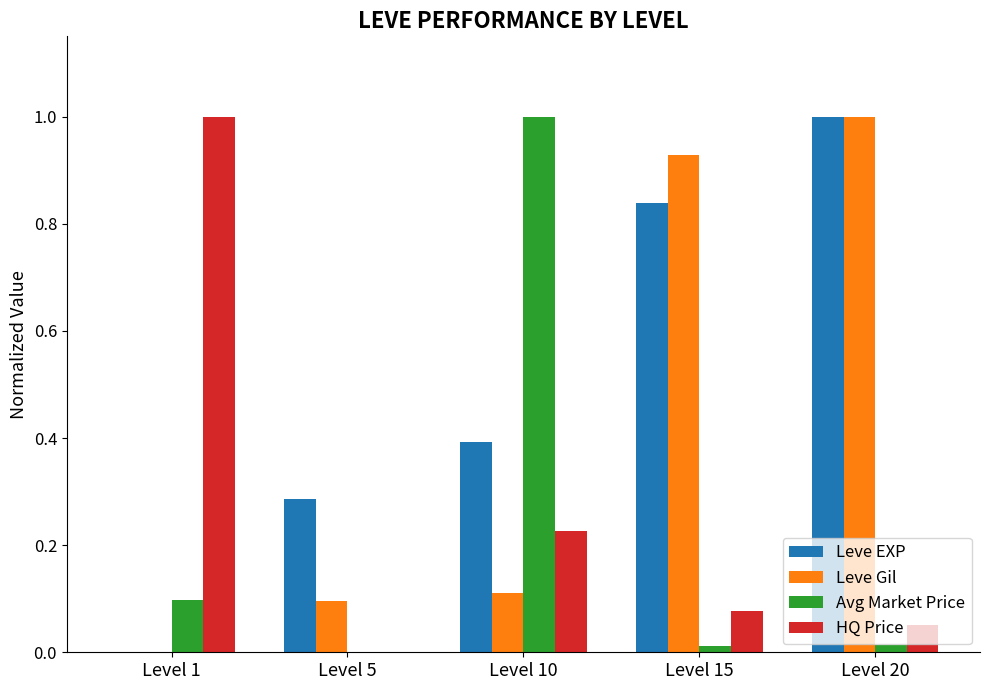

How many data points does each series have?

5